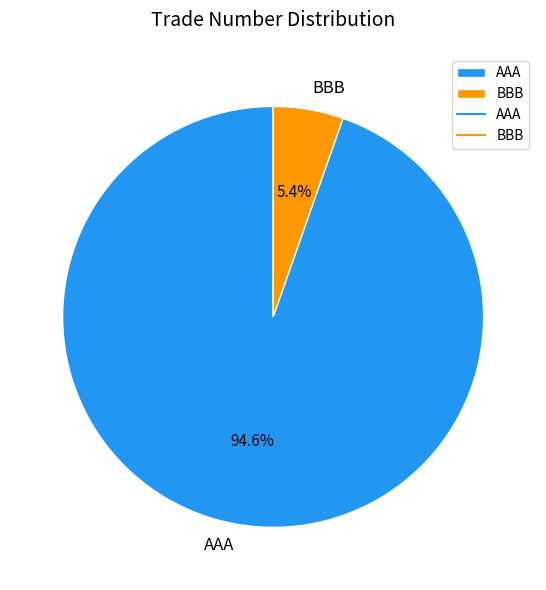

Is the sum of BBB and AAA greater than half?

Yes